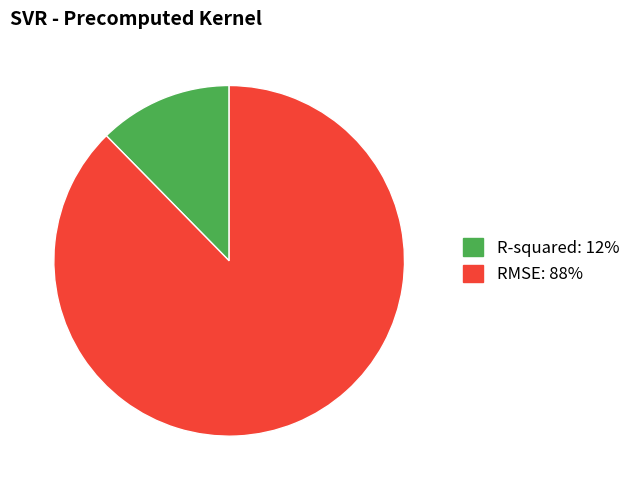

Do R-squared and RMSE together represent more than half of the pie?

Yes